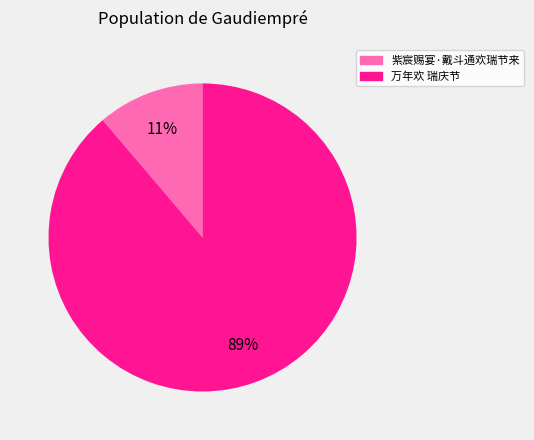

Combined, do 紫宸赐宴·戴斗通欢瑞节来 and 万年欢 瑞庆节 account for over 50%?

Yes